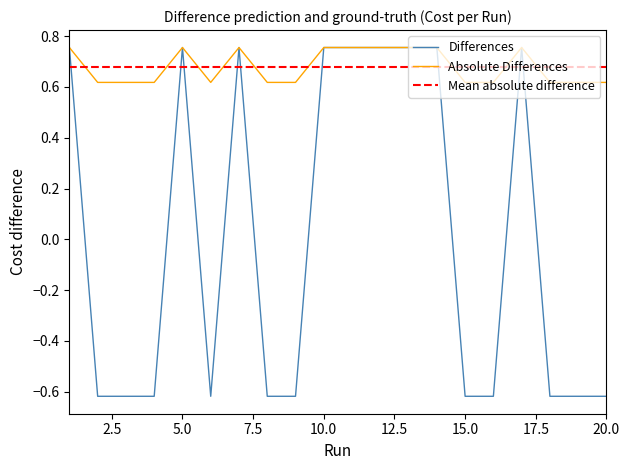

Reading left to right, what are all the values shown in this chart?

0.8	-0.6	-0.6	-0.6	0.8	-0.6	0.8	-0.6	-0.6	0.8	0.8	0.8	0.8	0.8	-0.6	-0.6	0.8	-0.6	-0.6	-0.6